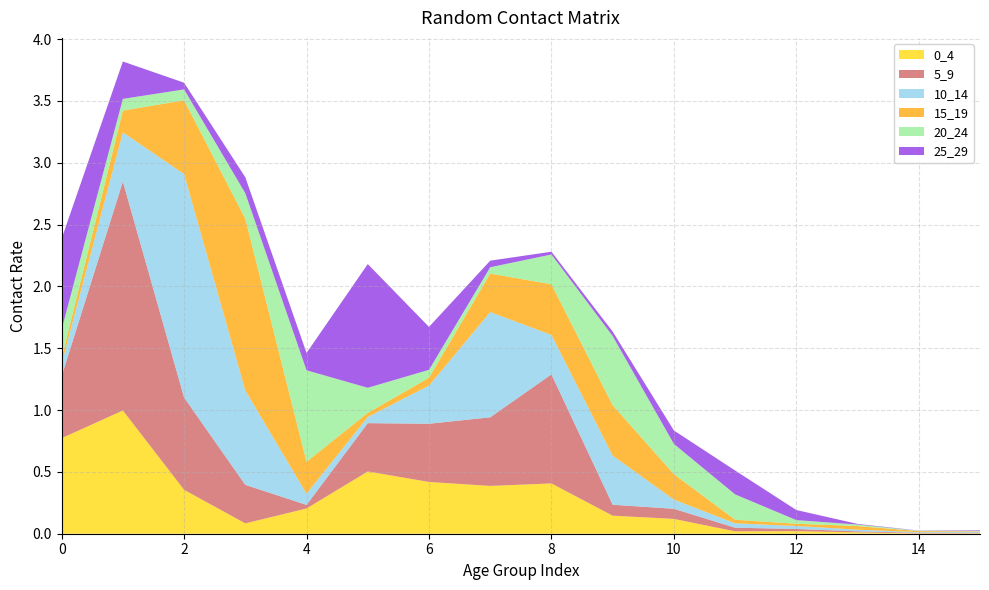

Reading left to right, list all the values displayed in this chart.

0_4: 0=0.8	1=1.0	2=0.4	3=0.1	4=0.2	5=0.5	6=0.4	7=0.4	8=0.4	9=0.1	10=0.1	11=0.0	12=0.0	13=0.0	14=0.0	15=0.0
5_9: 0=0.5	1=1.9	2=0.7	3=0.3	4=0.0	5=0.4	6=0.5	7=0.6	8=0.9	9=0.1	10=0.1	11=0.0	12=0.0	13=0.0	14=0.0	15=0.0
10_14: 0=0.1	1=0.4	2=1.8	3=0.8	4=0.1	5=0.1	6=0.3	7=0.9	8=0.3	9=0.4	10=0.1	11=0.0	12=0.0	13=0.0	14=0.0	15=0.0
15_19: 0=0.0	1=0.2	2=0.6	3=1.4	4=0.3	5=0.0	6=0.1	7=0.3	8=0.4	9=0.4	10=0.2	11=0.0	12=0.0	13=0.0	14=0.0	15=0.0
20_24: 0=0.2	1=0.1	2=0.1	3=0.2	4=0.7	5=0.2	6=0.1	7=0.1	8=0.2	9=0.6	10=0.2	11=0.2	12=0.0	13=0.0	14=0.0	15=0.0
25_29: 0=0.7	1=0.3	2=0.1	3=0.1	4=0.1	5=1.0	6=0.3	7=0.1	8=0.0	9=0.0	10=0.1	11=0.2	12=0.1	13=0.0	14=0.0	15=0.0